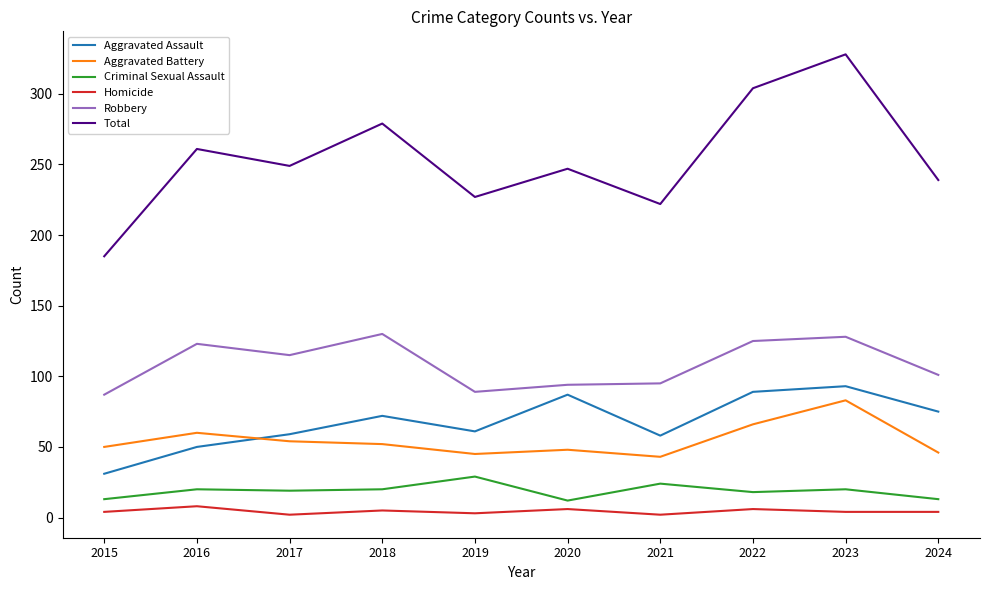

What is the greatest value displayed?

328